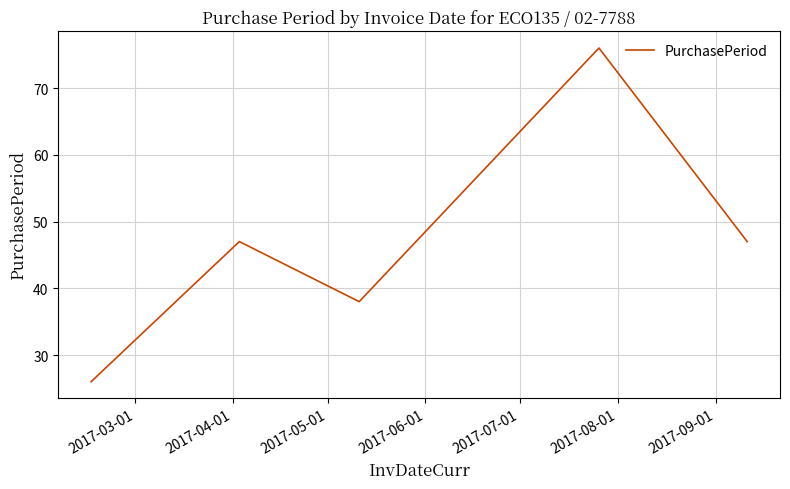

How many interior local peaks (higher than both neighbors) does the data have?

2